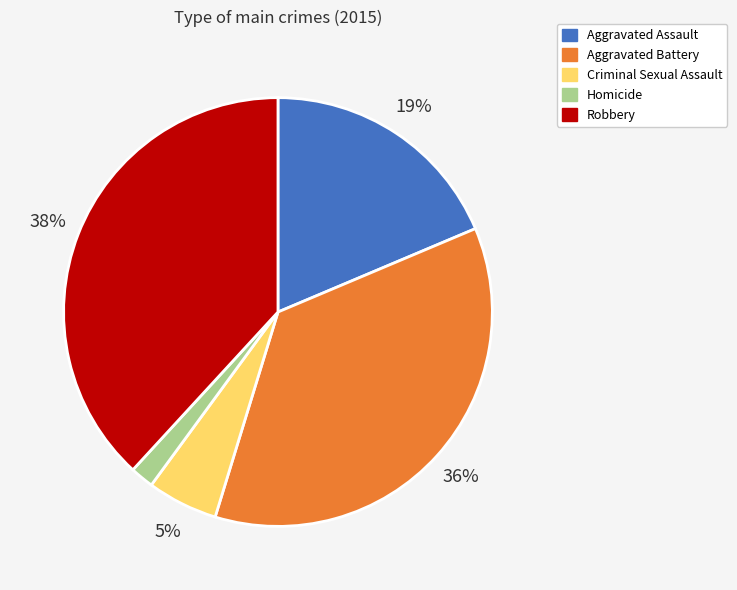

Which slice is the largest?

Robbery